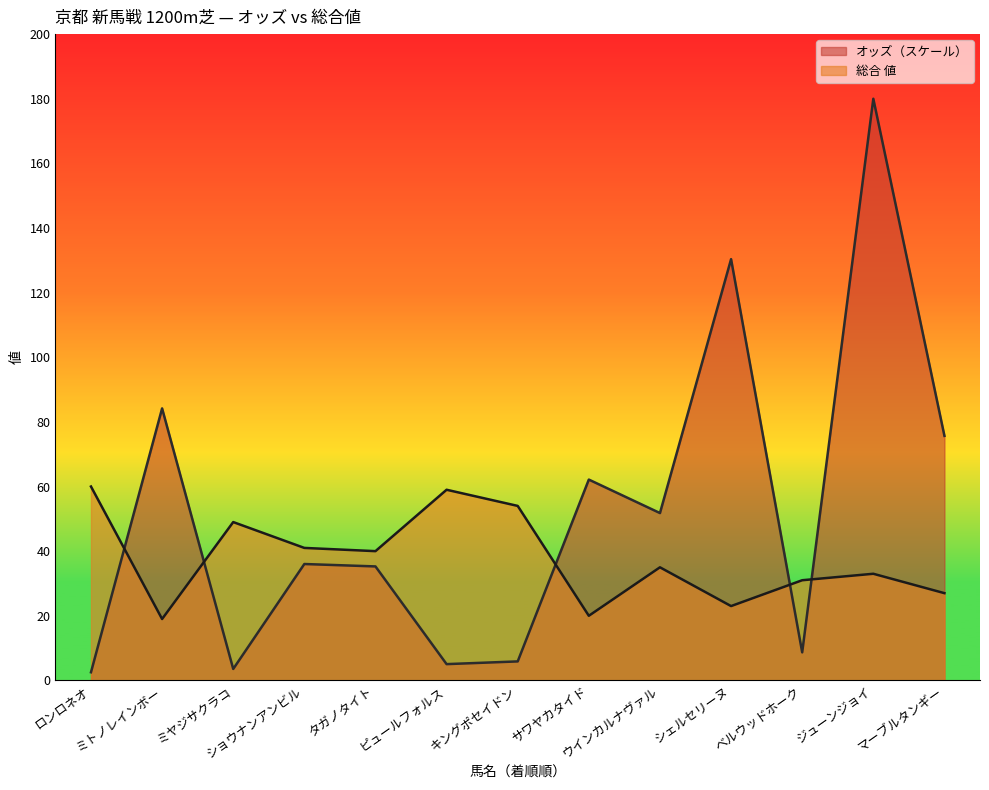

Which series has the largest total across all categories?

オッズ（スケール）